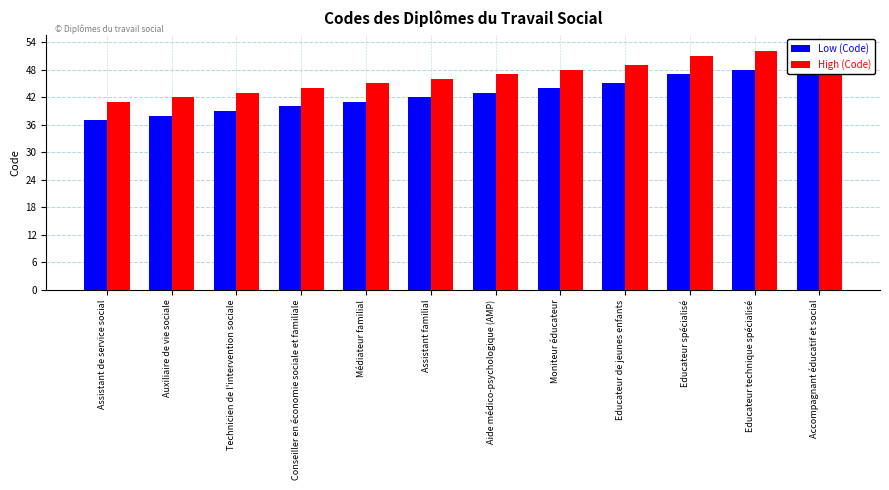

Does the chart contain stacked bars?

No